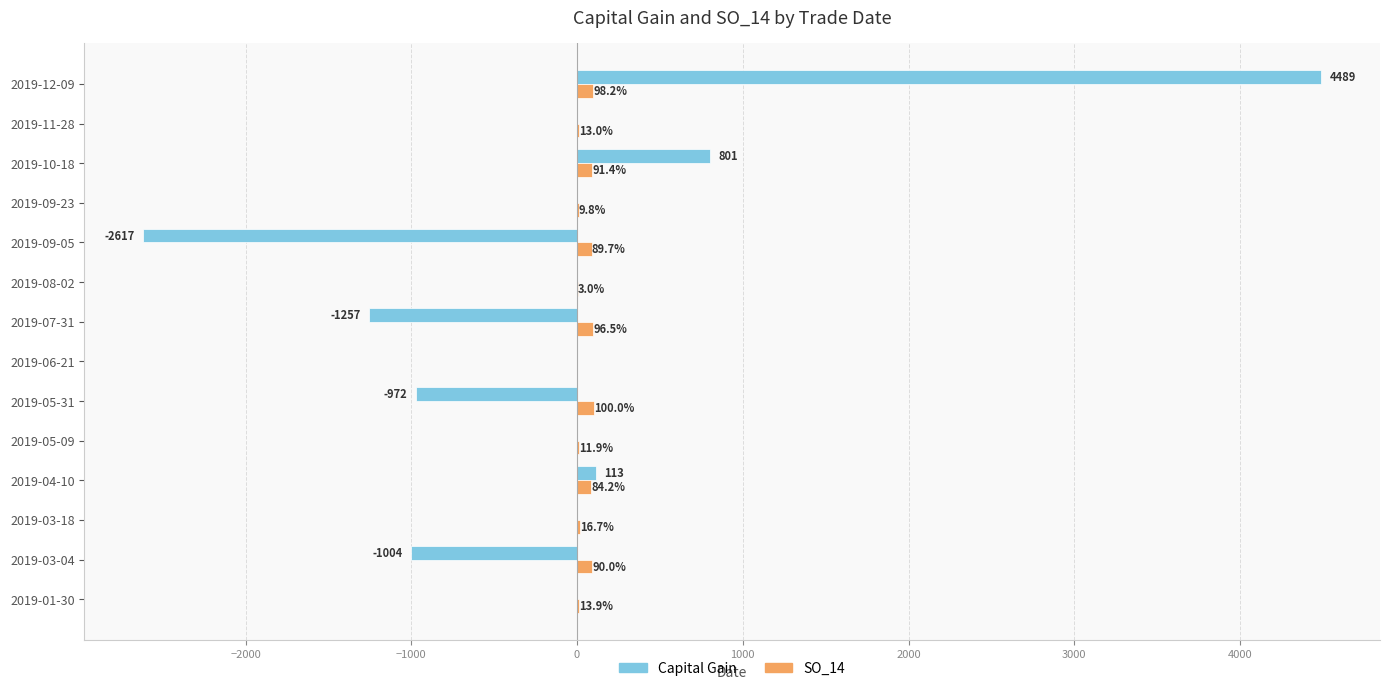

What is the sum of the SO_14 values at 2019-05-31 and 2019-08-02?

103.0